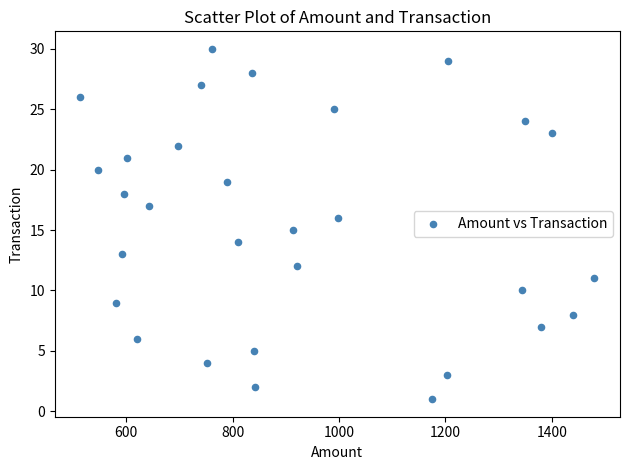

What is the range of Y values (max minus min)?

29